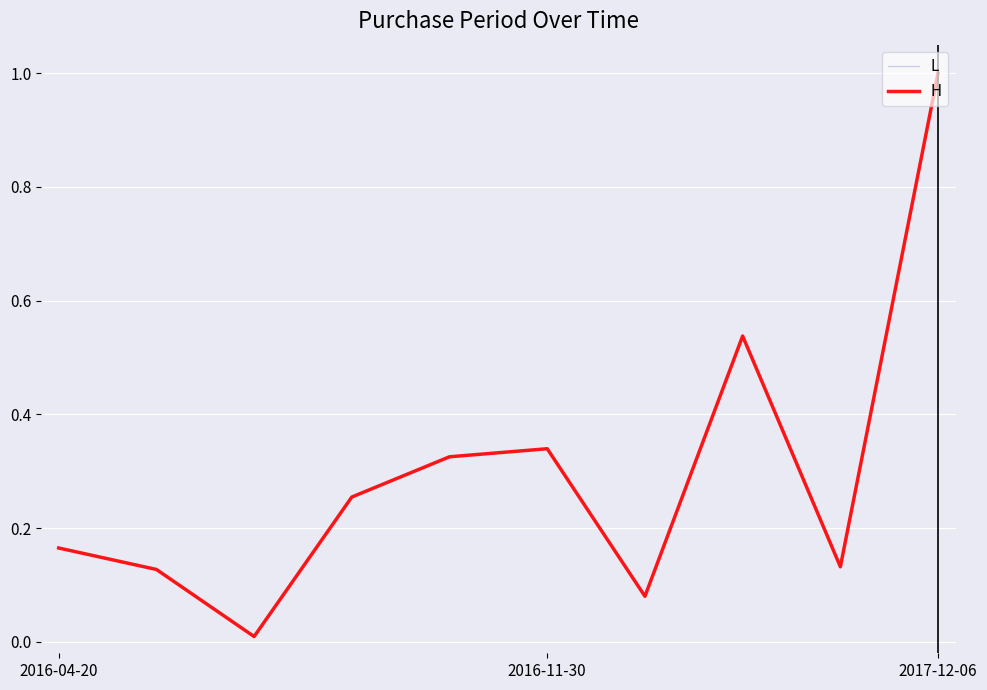

List the labels in order of value, smallest first.

2016-05-19, 2016-12-17, 2016-05-17, 2017-05-08, 2016-04-20, 2016-07-12, 2016-09-19, 2016-11-30, 2017-04-10, 2017-12-06